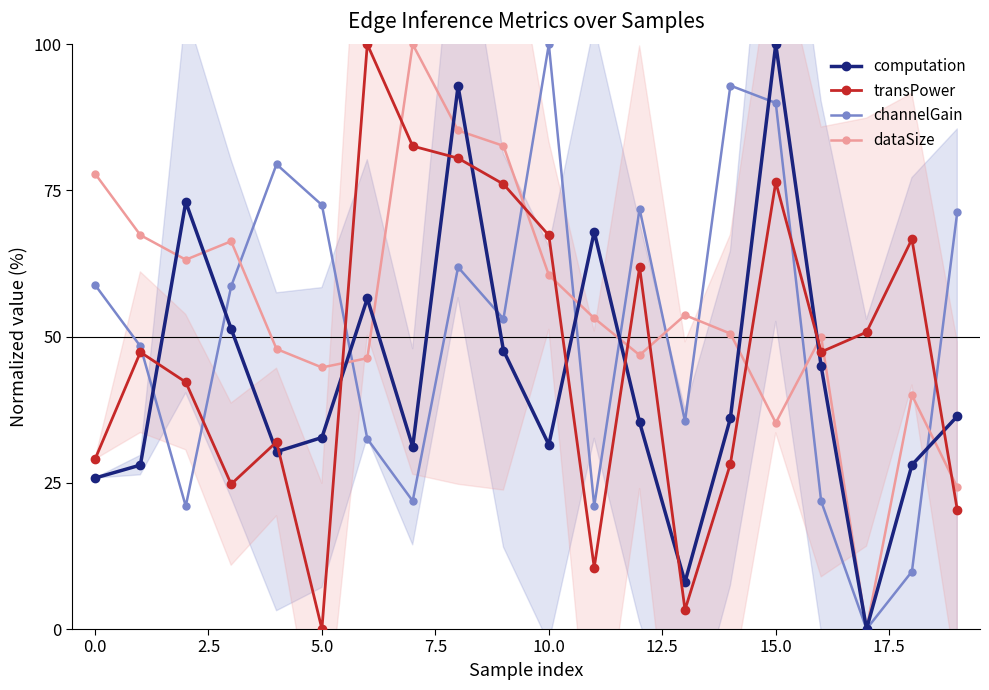

How many times do transPower and computation cross each other?

11